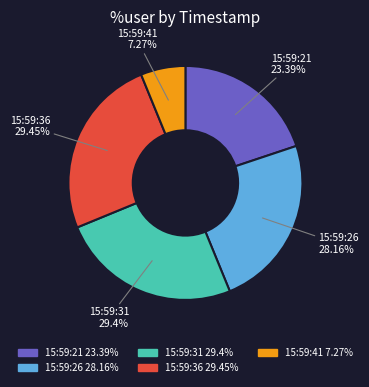

Which has a higher value, 15:59:31 or 15:59:26?

15:59:31